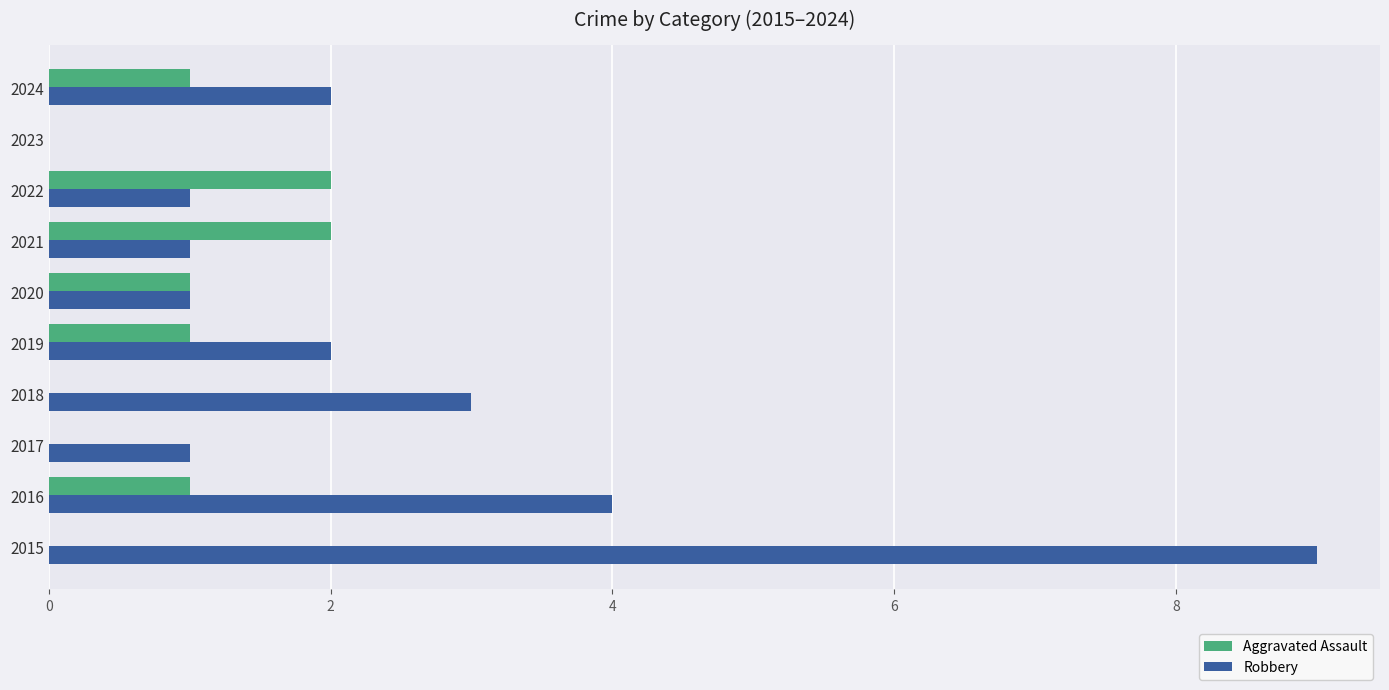

Which series has the largest total across all categories?

Robbery